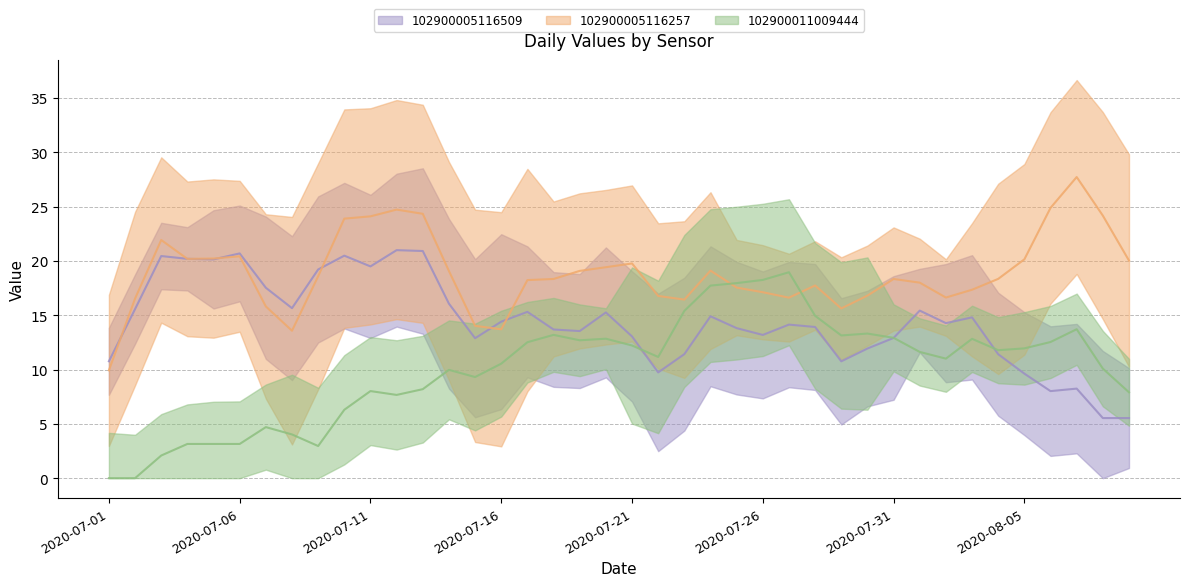

What is the label of the 22nd point from the left?

2020-07-22